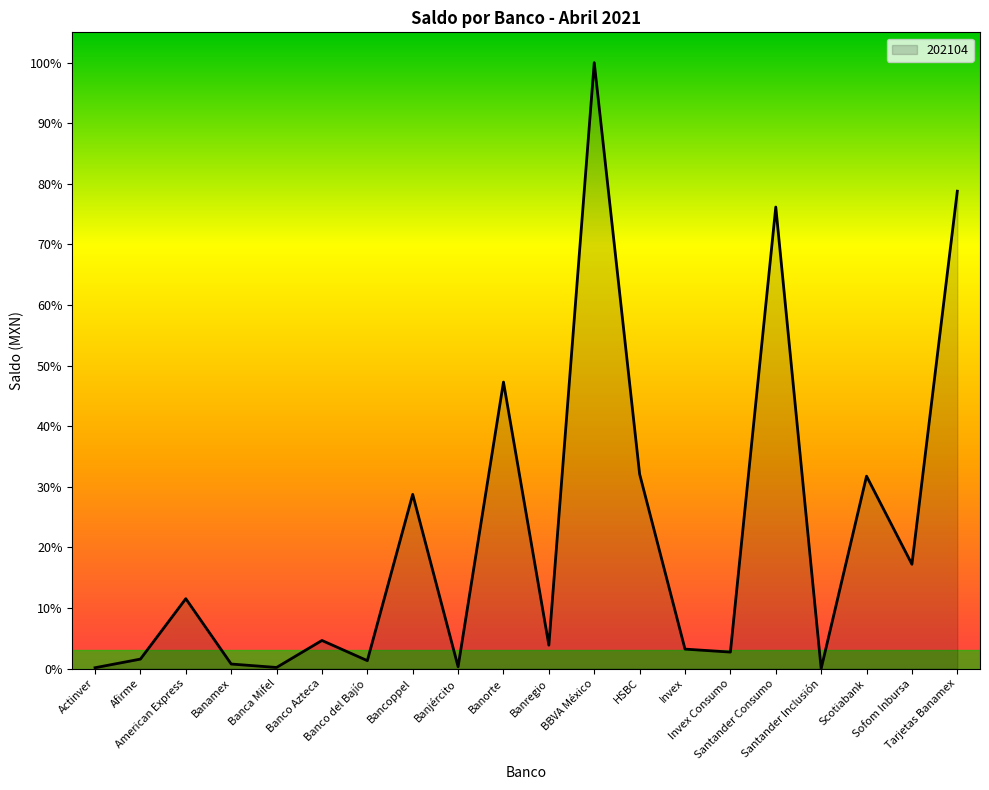

Which has a higher value, Santander Inclusión or Scotiabank?

Scotiabank